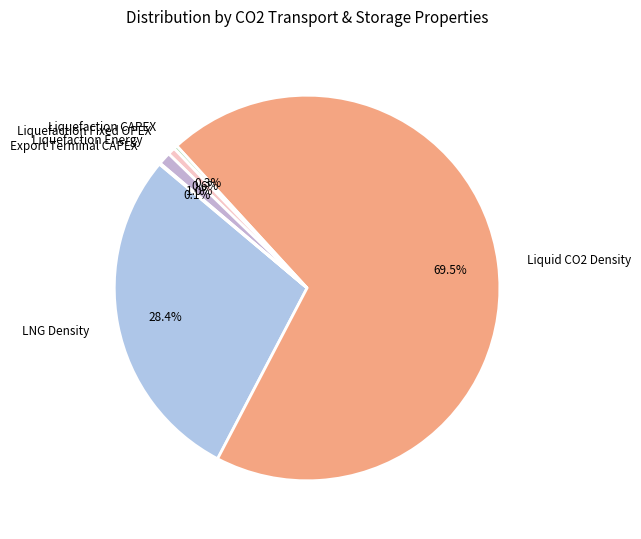

Is the sum of LNG Density and Liquefaction Energy greater than half?

No